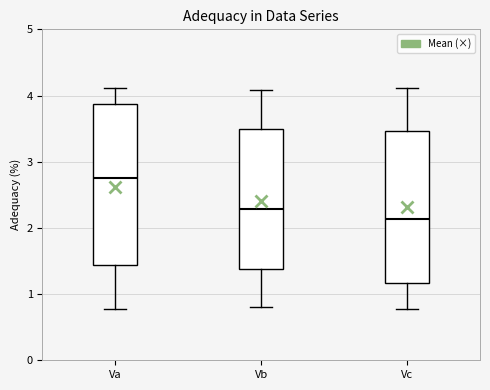

Where is the upper edge of the box for Vb on the y-axis? The values are not printed on the chart, so give them approximately, as read against the axis.

3.5